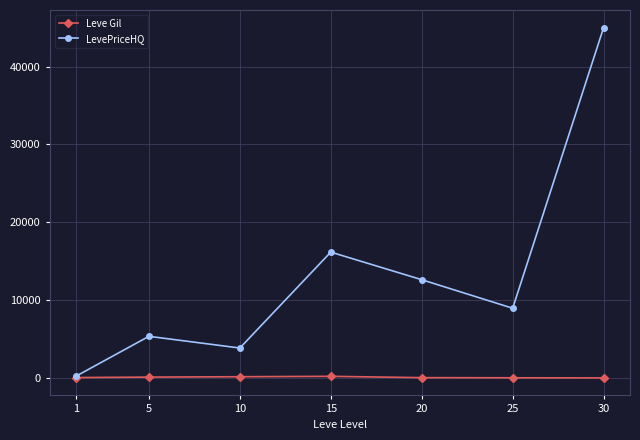

At how many categories does at least one series exceed 10268?

3